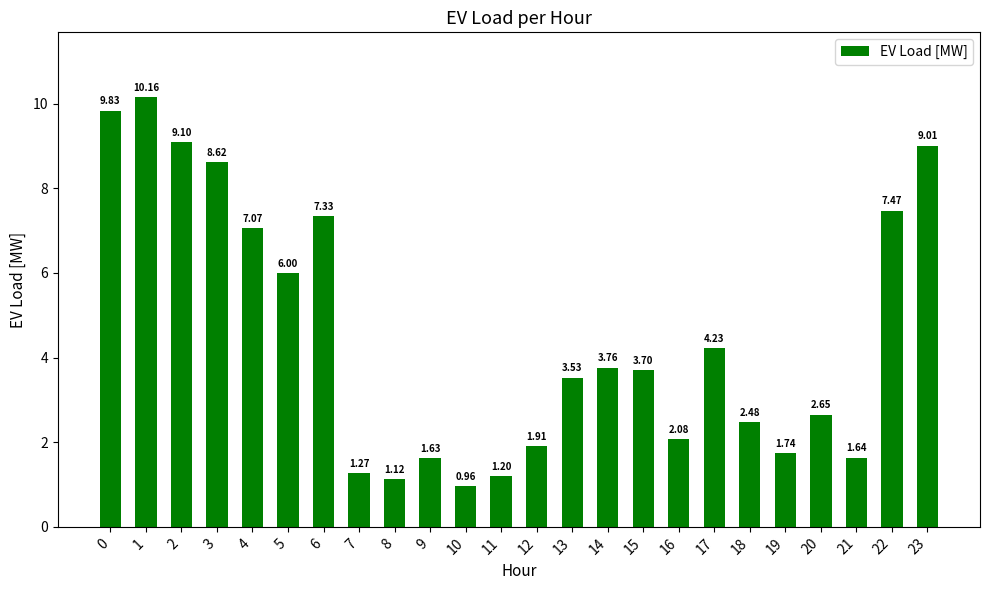

Which has a higher value, 23 or 19?

23